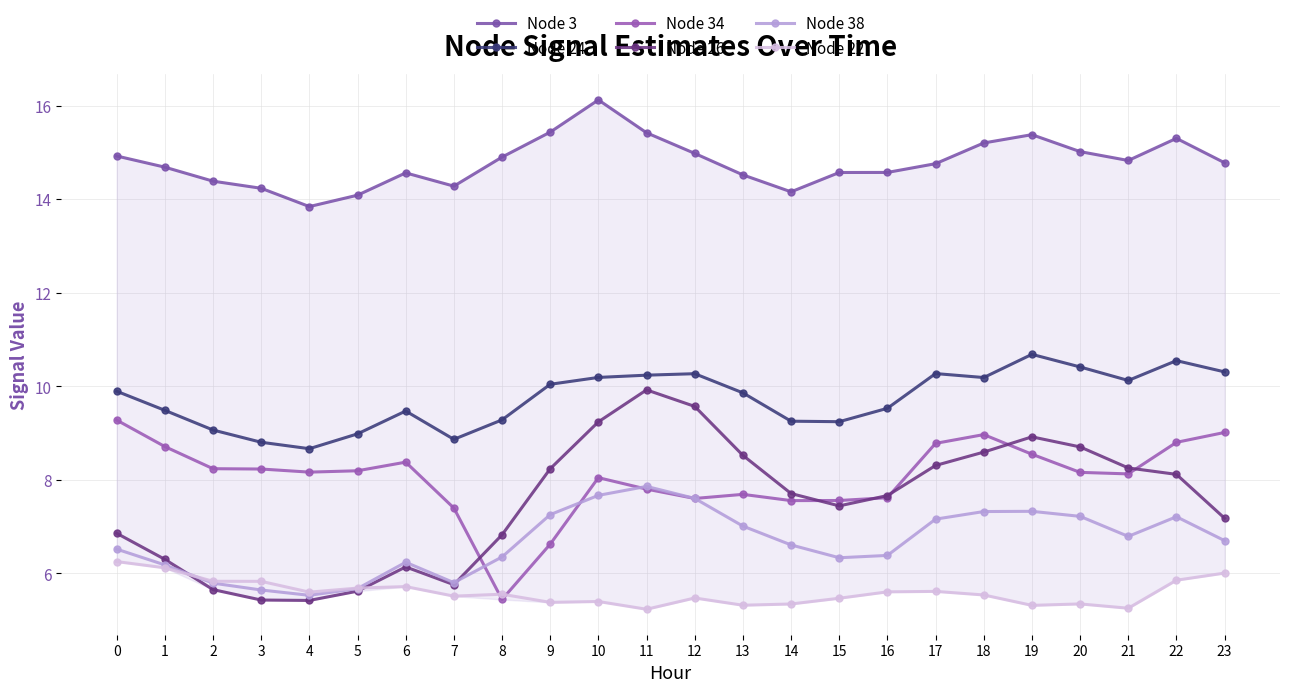

True or false: Node 24 has a value of 15.8 at 17.

False